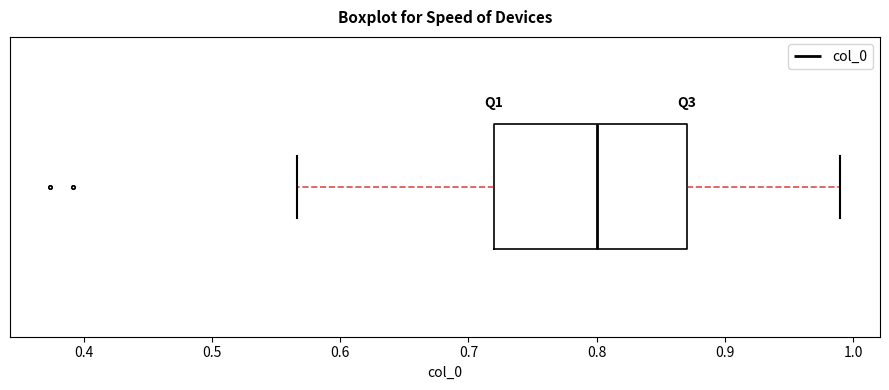

Read this box plot against the x-axis: the position of the median line, the range covered by the box, and the ends of both whiskers. The values are not printed on the chart, so give them approximately, as read against the axis.

median 0.80, box 0.72 to 0.87, whiskers 0.57 to 0.99